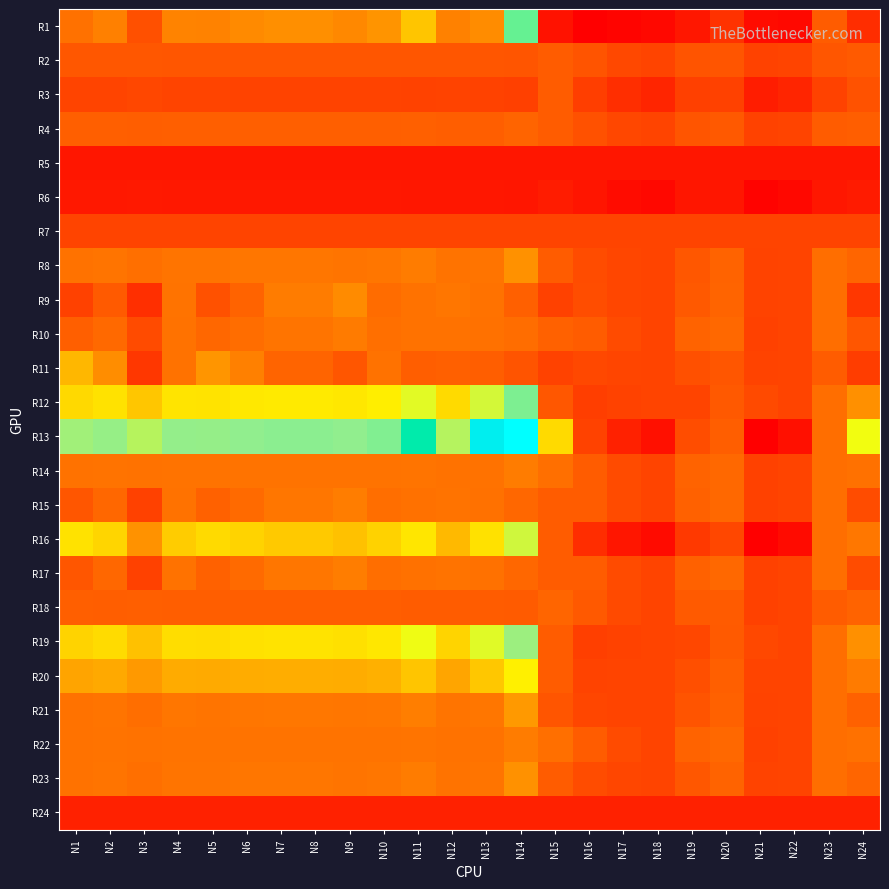

Count the number of data series in this chart.

24